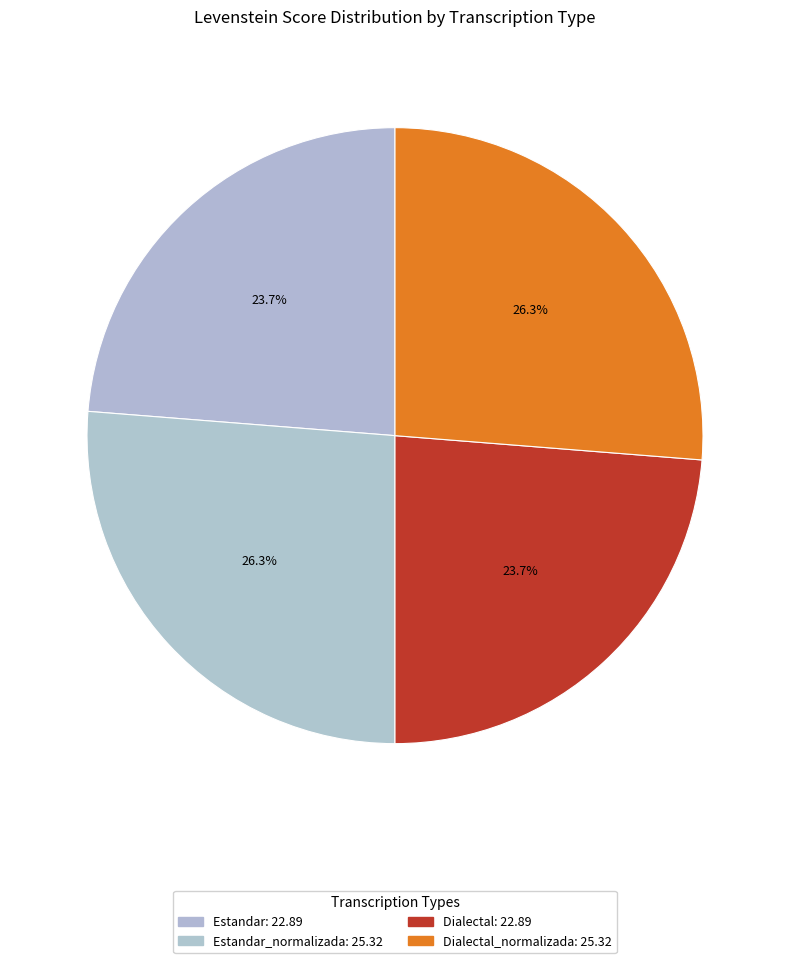

Which category has the smallest portion of the pie?

Estandar